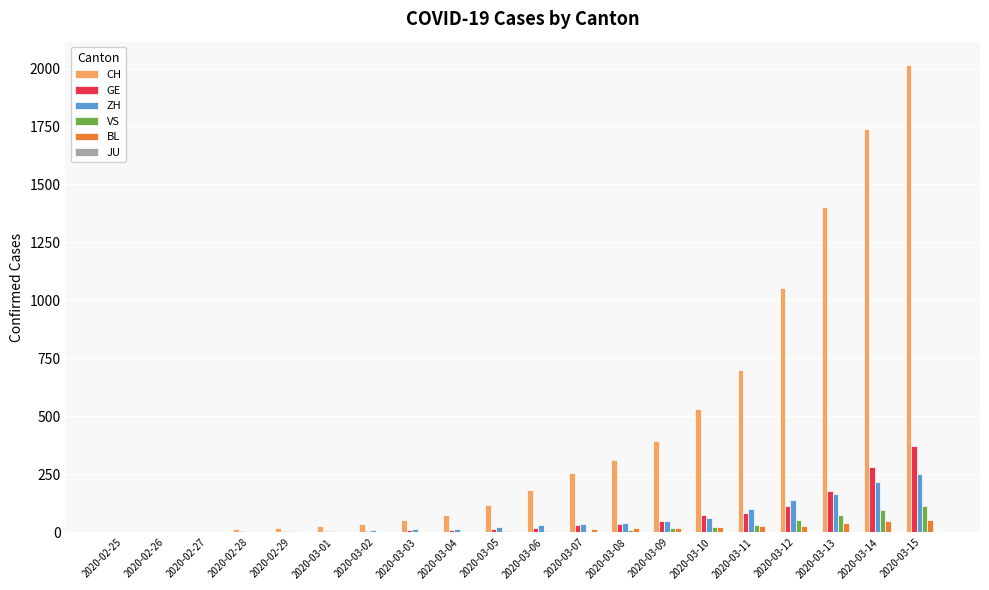

Which series has the largest range (max minus min)?

CH